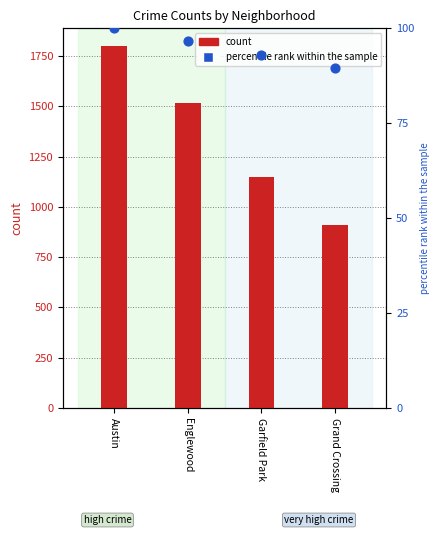

Which series has the largest total across all categories?

count